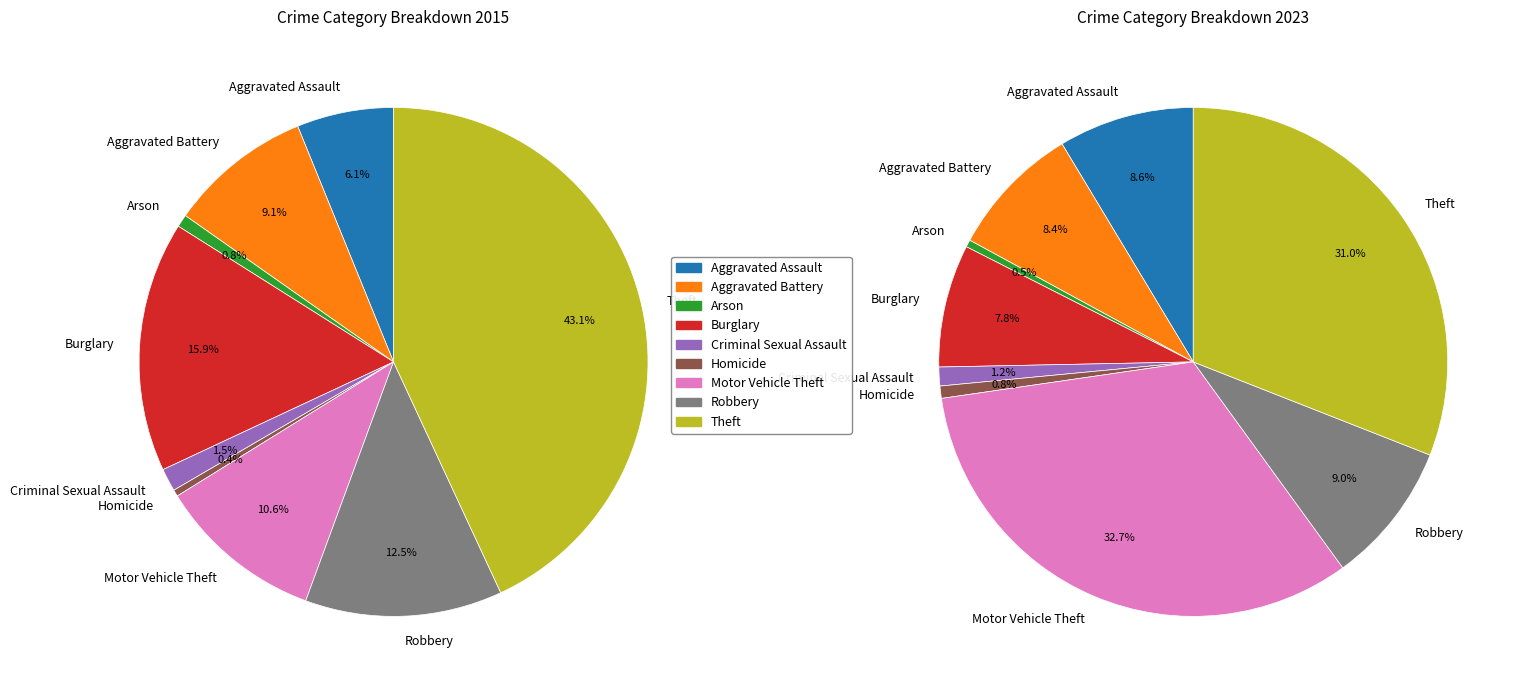

To the nearest percent, what portion does Aggravated Battery represent?

9%